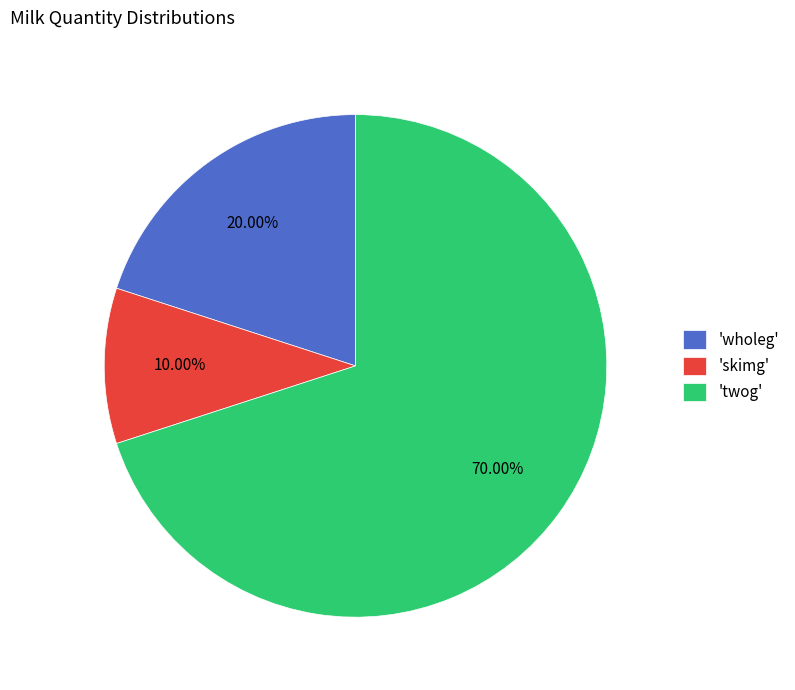

Count the number of slices in the pie.

3